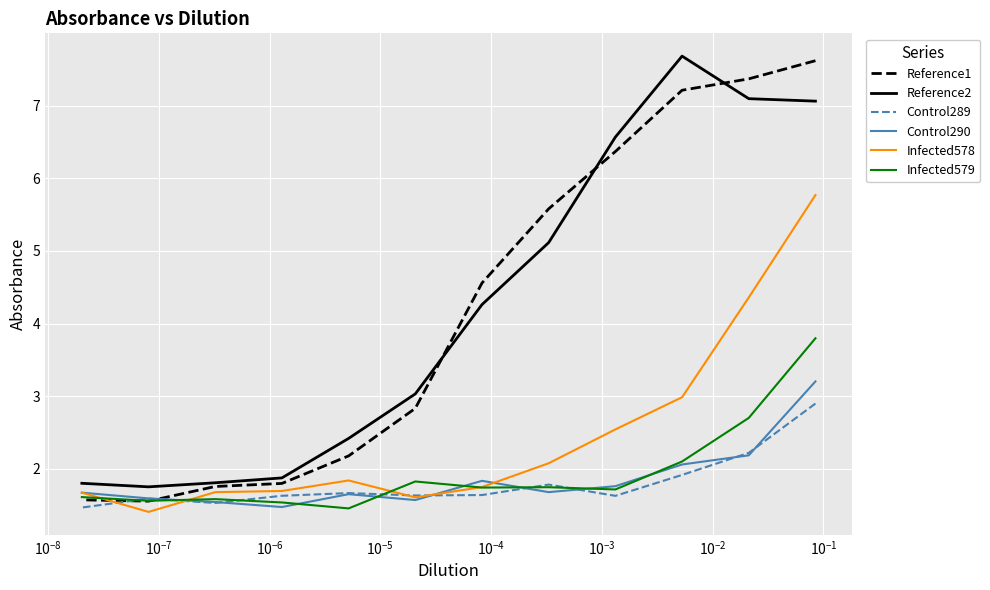

How many lines are shown in the chart?

6